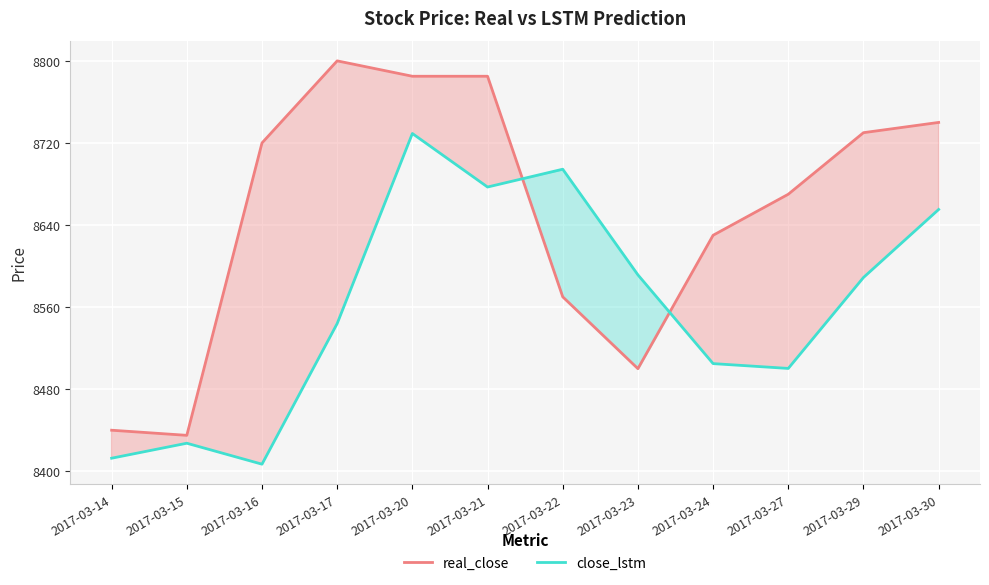

Which has a higher value, 2017-03-22 or 2017-03-15?

2017-03-22